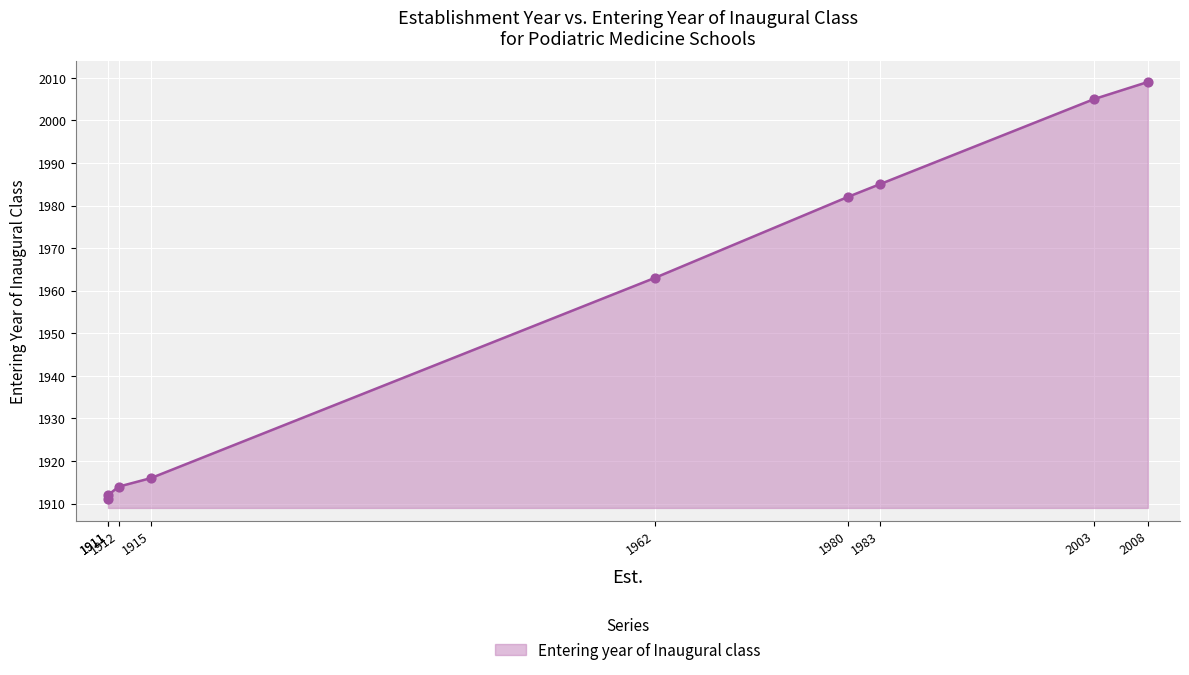

Which has a higher value, 1911 or 1912?

1912